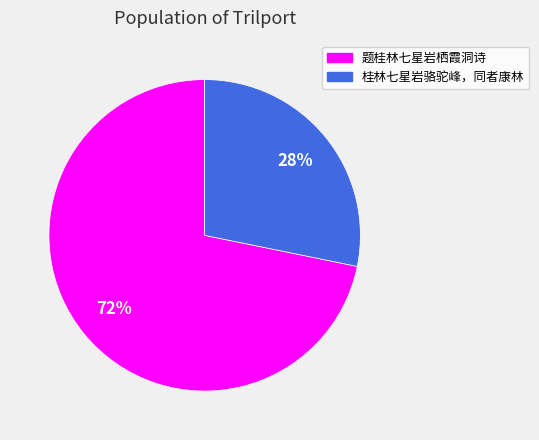

To the nearest percent, what portion does 题桂林七星岩栖霞洞诗 represent?

72%